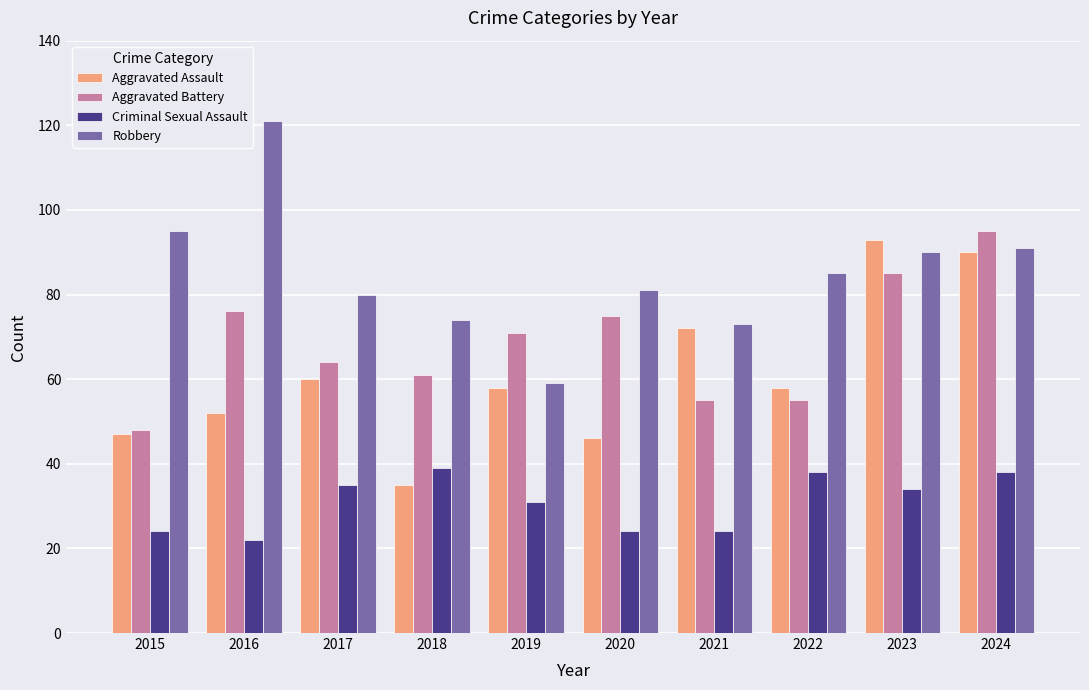

Which series has the largest range (max minus min)?

Robbery